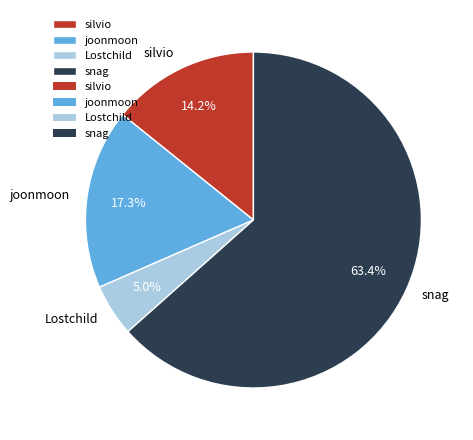

Is the sum of joonmoon and Lostchild greater than half?

No